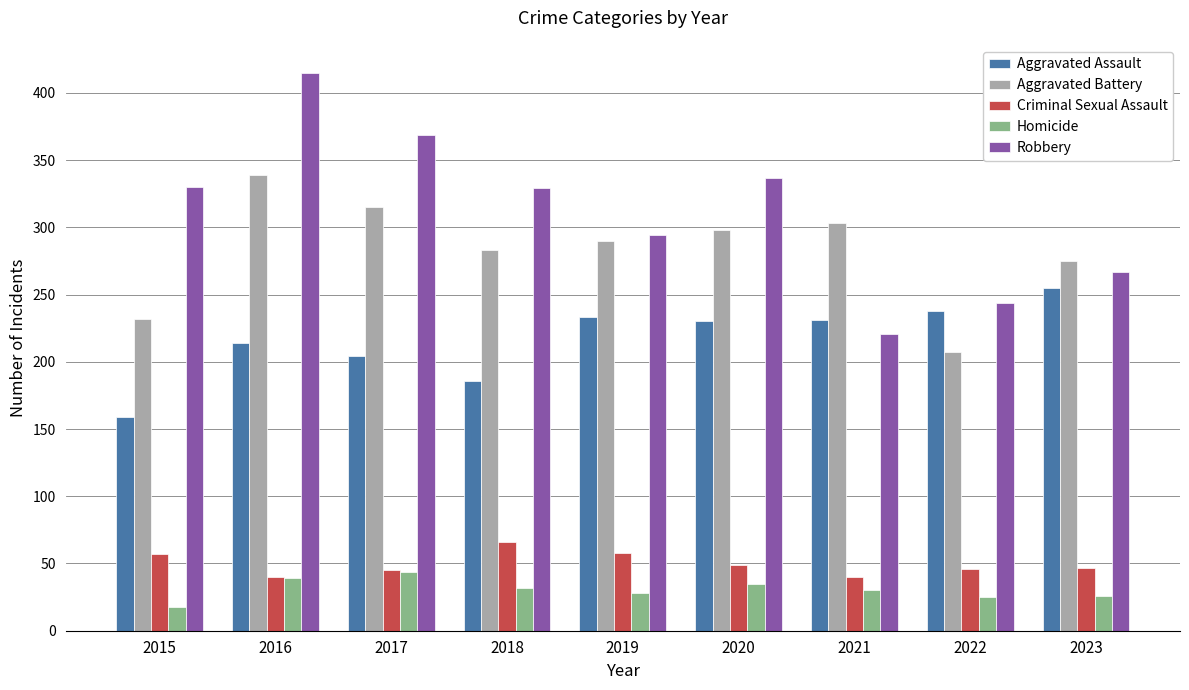

At 2015, list the series in order from largest to smallest.

Robbery, Aggravated Battery, Aggravated Assault, Criminal Sexual Assault, Homicide